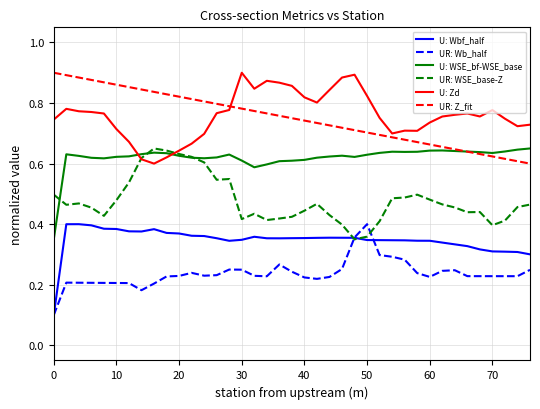

True or false: UR: Wb_half and U: WSE_bf-WSE_base cross at least once.

False